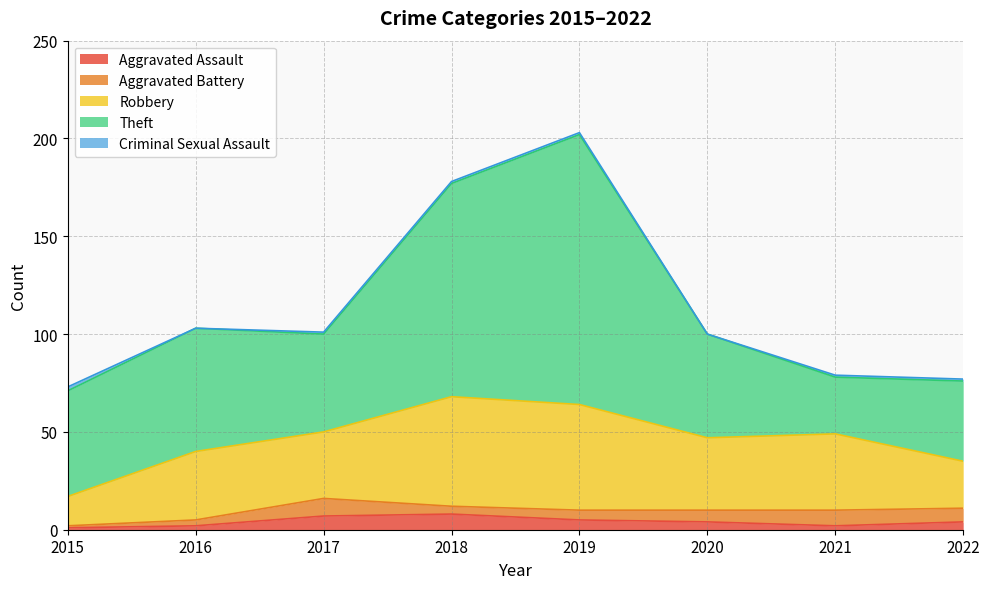

Reading left to right, list all the values displayed in this chart.

Aggravated Assault: 1	2	7	8	5	4	2	4
Aggravated Battery: 1	3	9	4	5	6	8	7
Robbery: 15	35	34	56	54	37	39	24
Theft: 54	63	50	109	138	53	29	41
Criminal Sexual Assault: 2	0	1	1	1	0	1	1
Total: 73	103	101	178	204	100	79	78